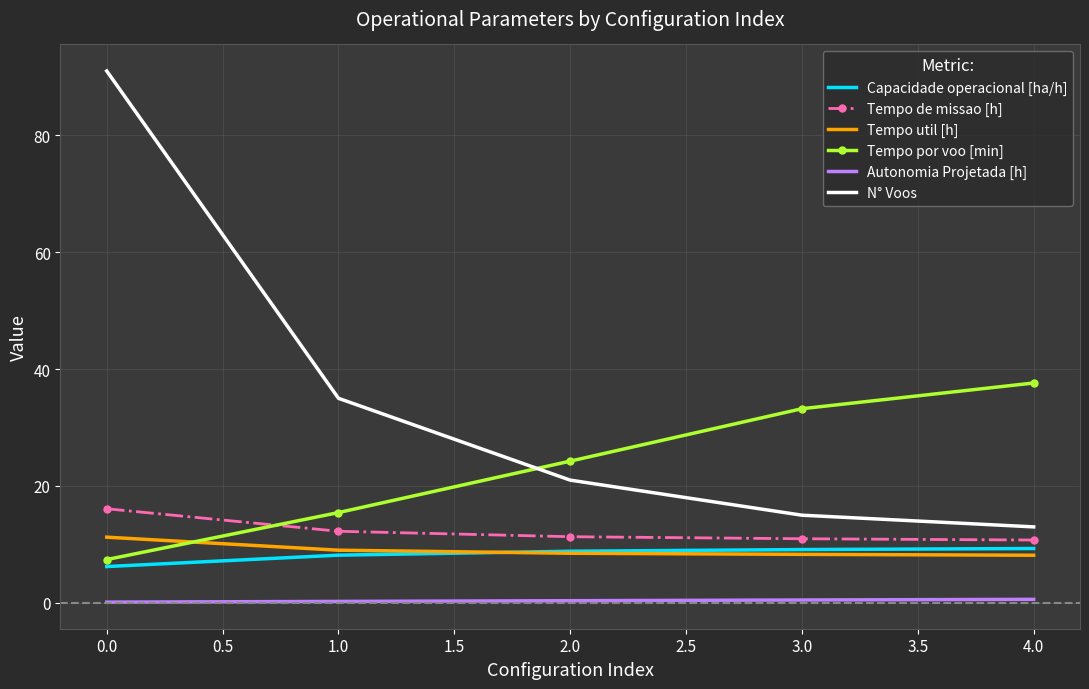

Is the value of Autonomia Projetada [h] at 1.0 greater than the value of Tempo por voo [min] at 2.0?

No